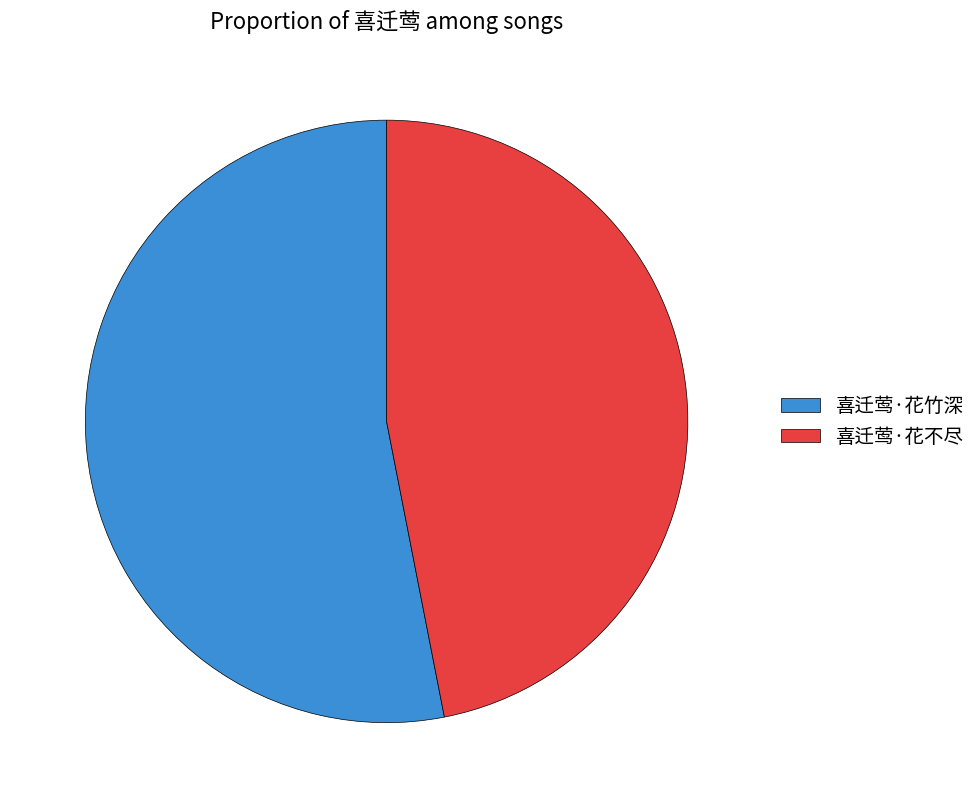

True or false: 喜迁莺·花不尽 accounts for 47% of the total.

True